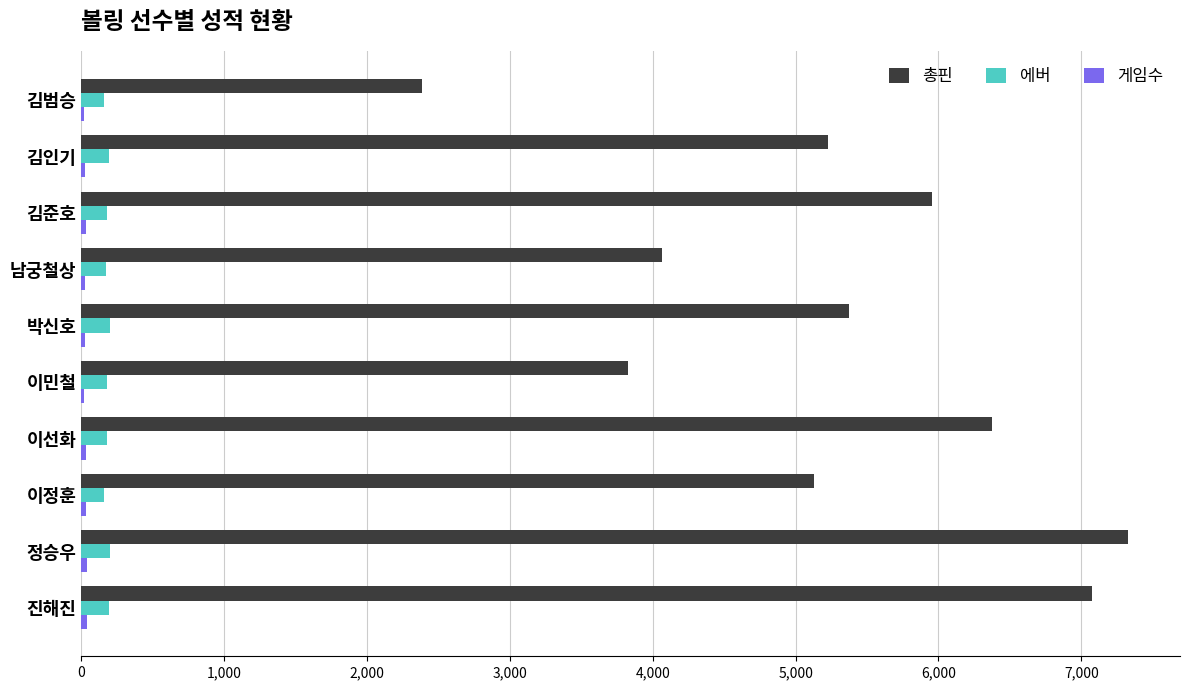

What is the sum of all 총핀 values?

52745.0